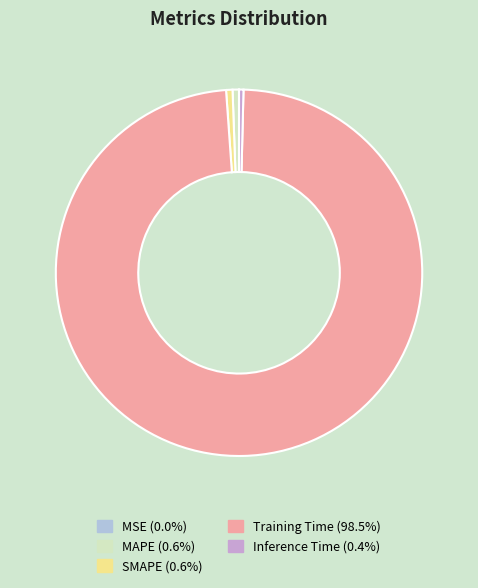

Which slice is the largest?

Training Time